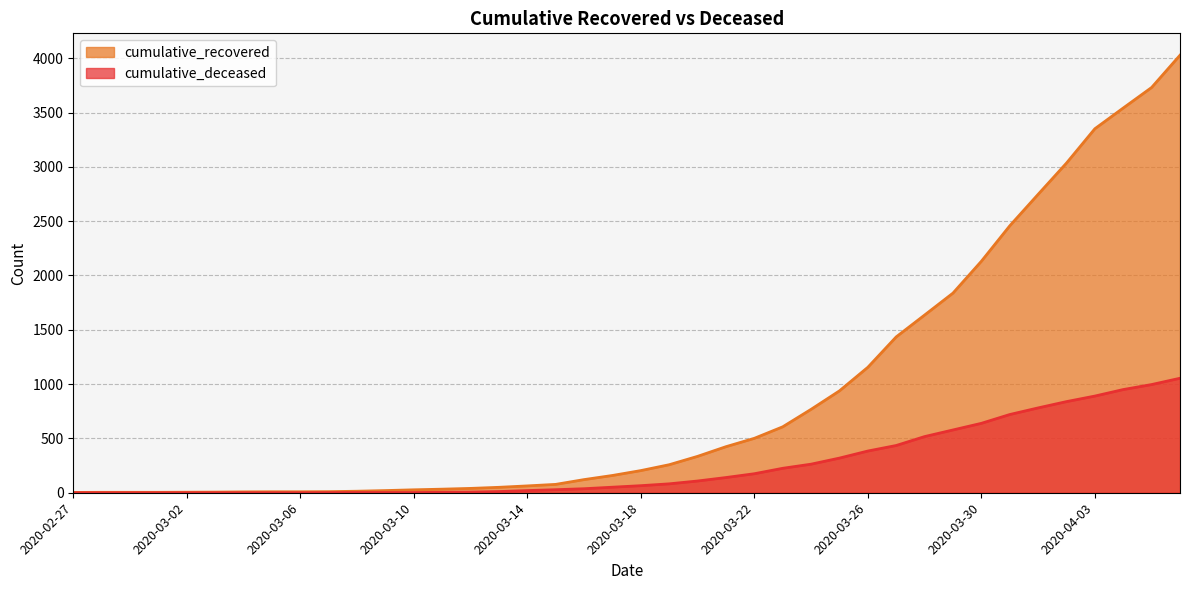

At which label is cumulative_recovered closest to 2015?

2020-03-30